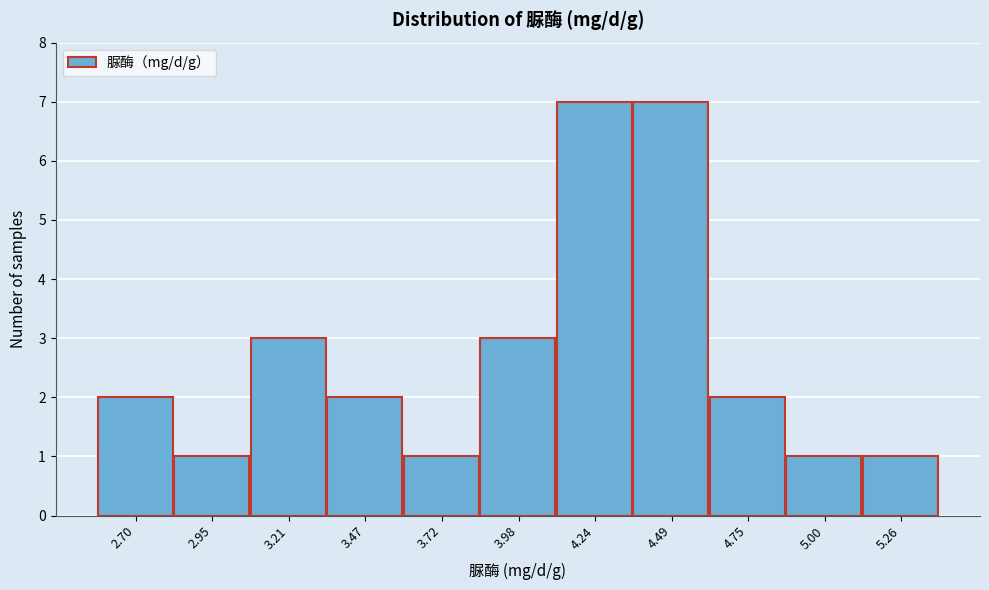

Reading left to right, transcribe this chart: for each bar, give the range it covers on the x-axis and its height. Neither the bar edges nor the heights are printed on the chart, so give them approximately, as read against the axes.

2.55 to 2.80: 2
2.80 to 3.10: 1
3.10 to 3.35: 3
3.35 to 3.60: 2
3.60 to 3.85: 1
3.85 to 4.10: 3
4.10 to 4.35: 7
4.35 to 4.60: 7
4.60 to 4.90: 2
4.90 to 5.15: 1
5.15 to 5.40: 1